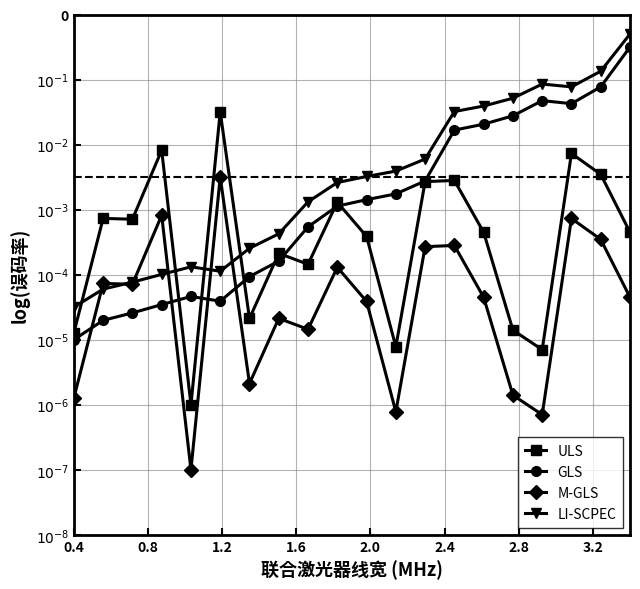

What are all the series names shown in the legend?

ULS, GLS, M-GLS, LI-SCPEC